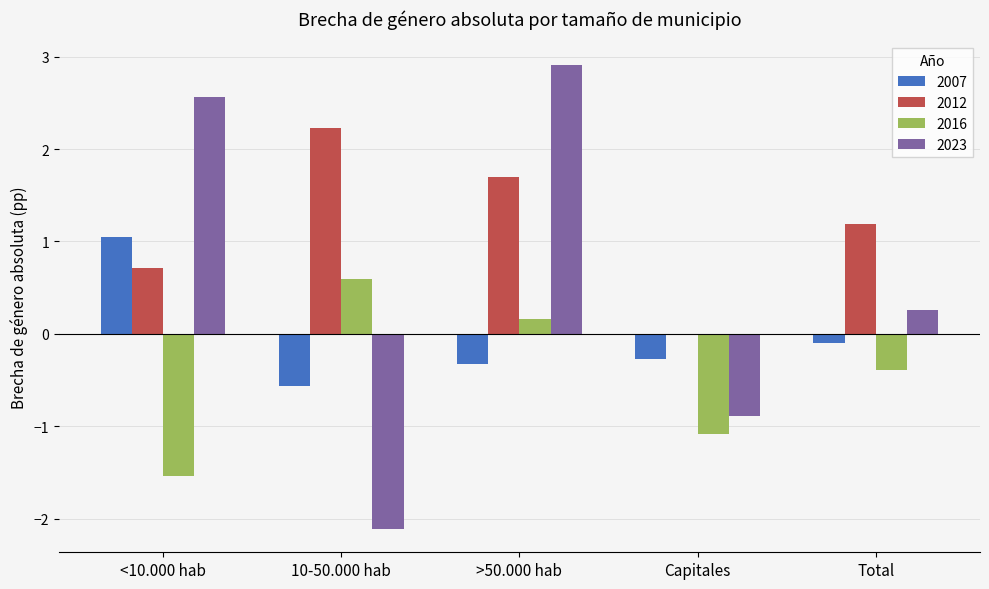

What is the sum of all 2016 values?

-2.3